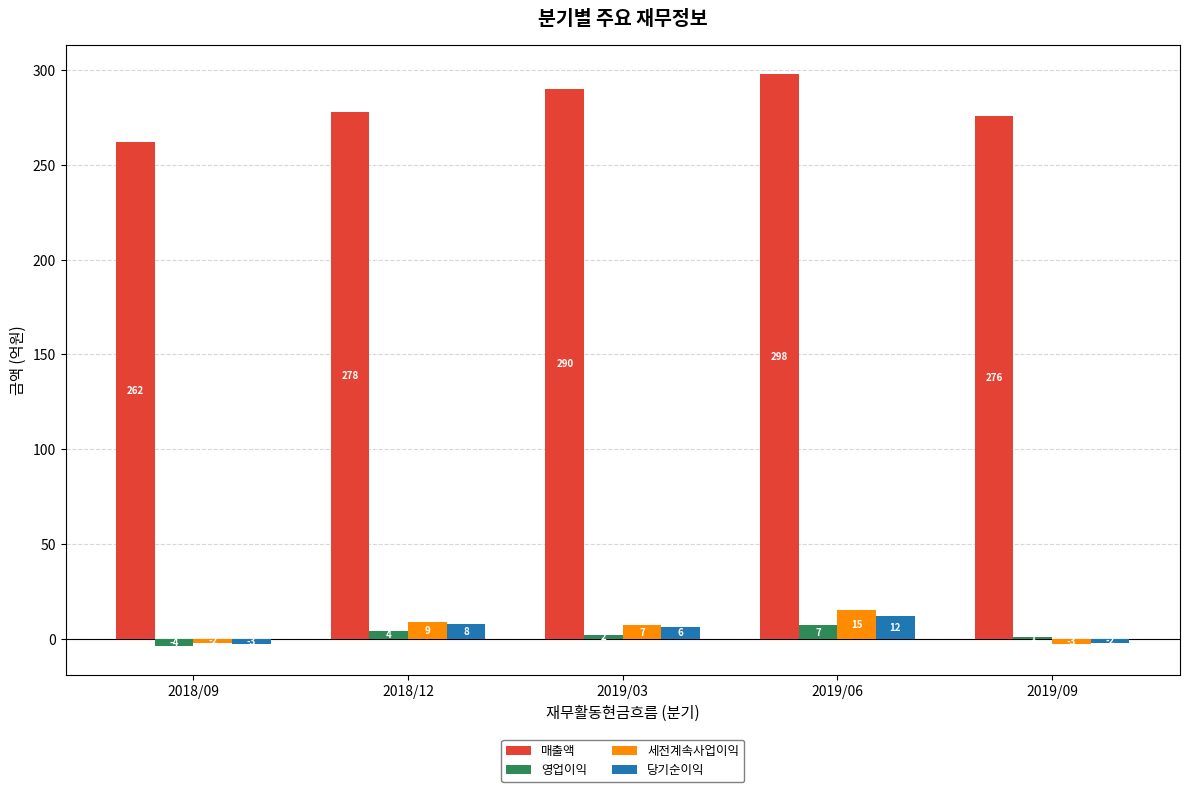

Rank the series at 2019/09 from lowest to highest value.

세전계속사업이익, 당기순이익, 영업이익, 매출액